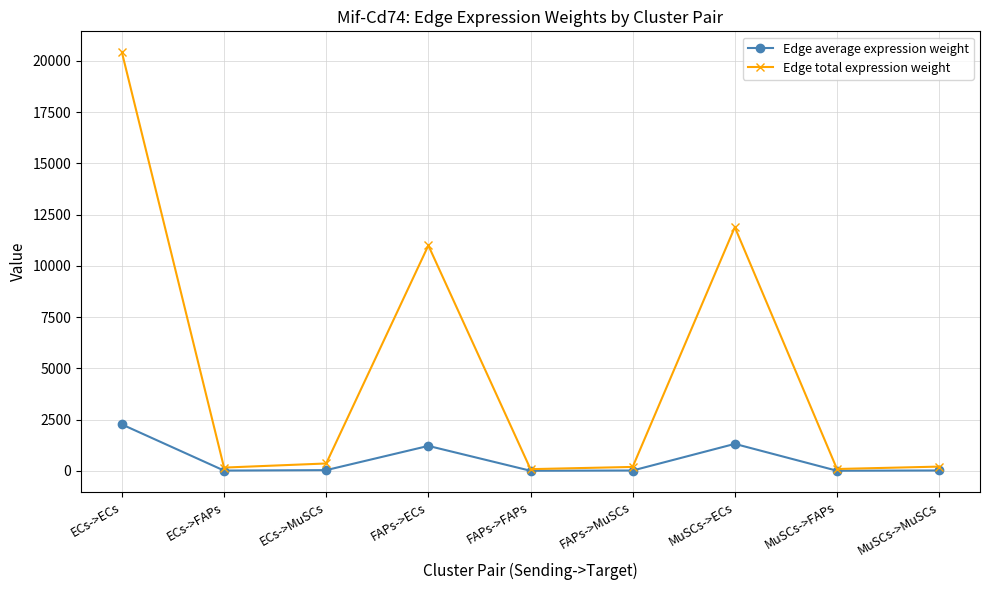

Rank the series by their maximum value, from lowest to highest.

Edge average expression weight, Edge total expression weight